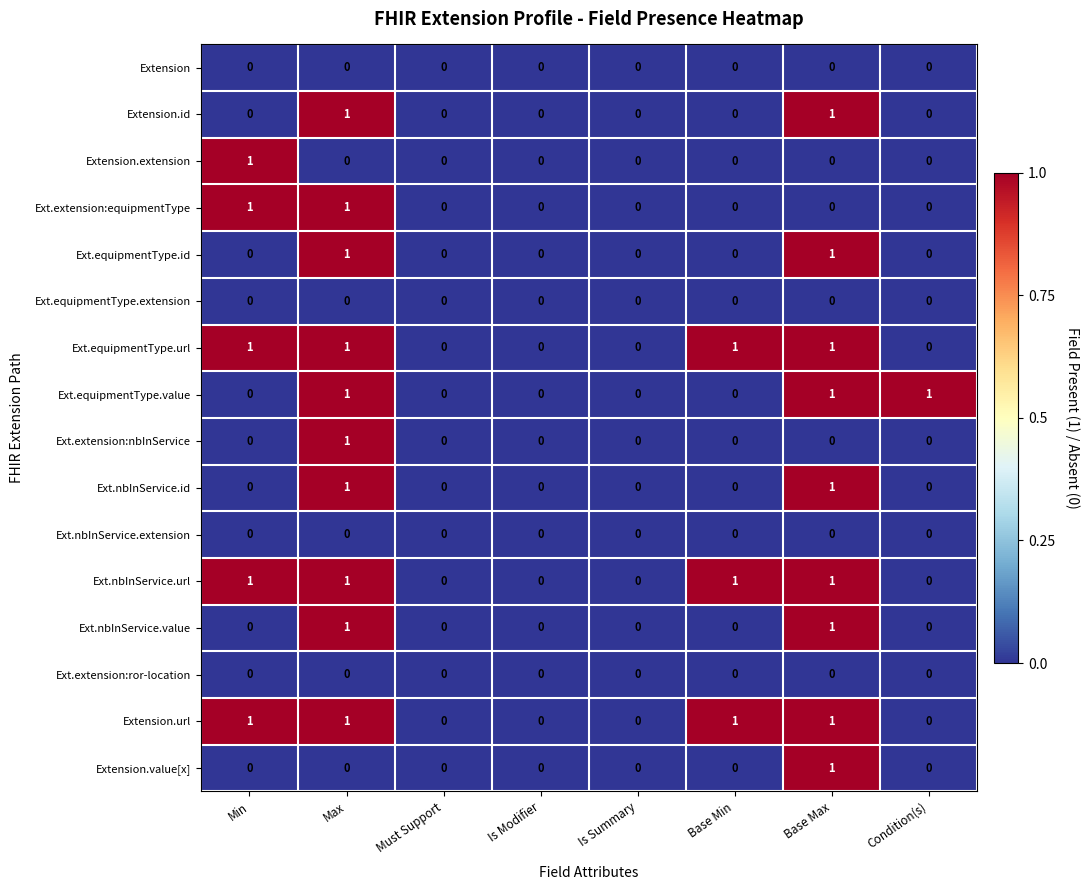

At which label does Extension.value[x] reach its peak?

Base Max